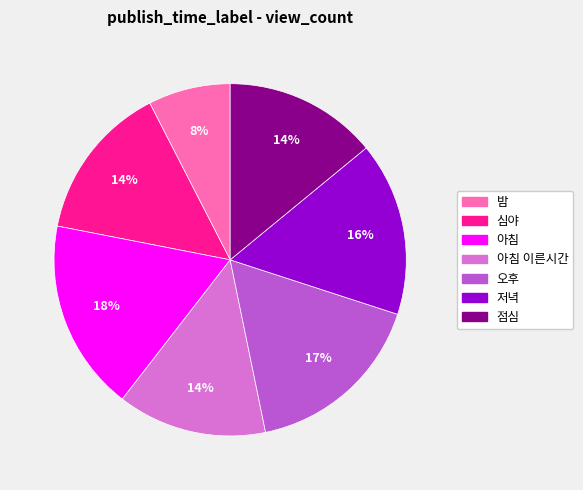

To the nearest percent, what is the average slice percentage?

14%